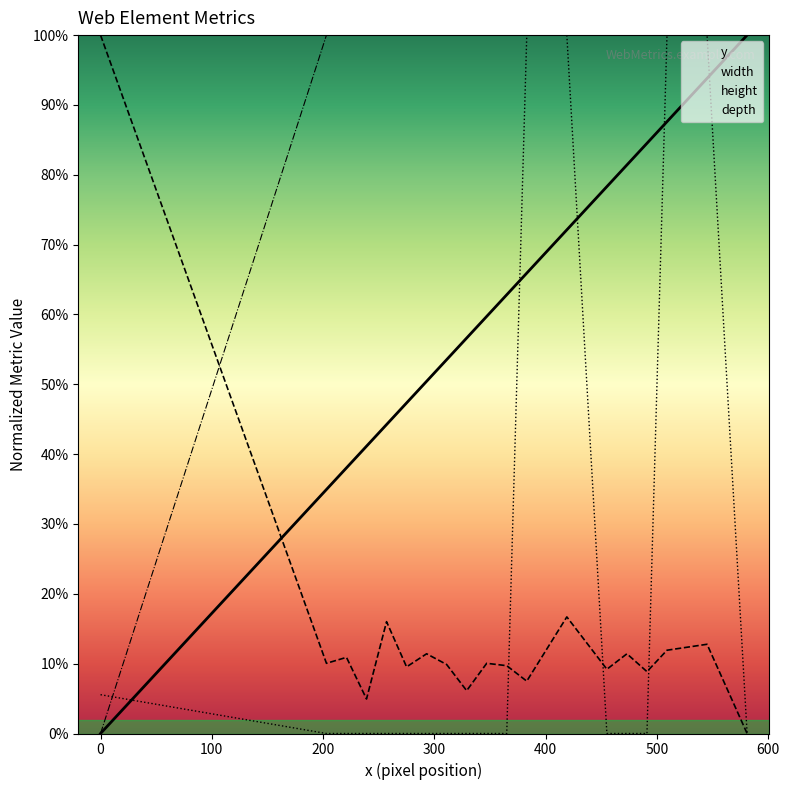

Between 300 and 11, which is larger?

11